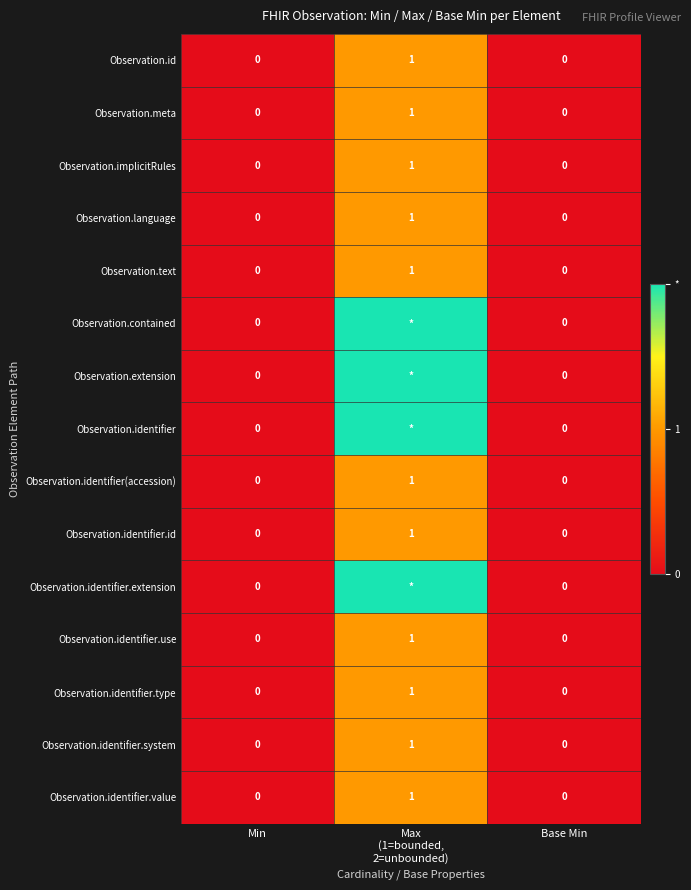

True or false: Observation.identifier.use has a value of 1 at Min.

False